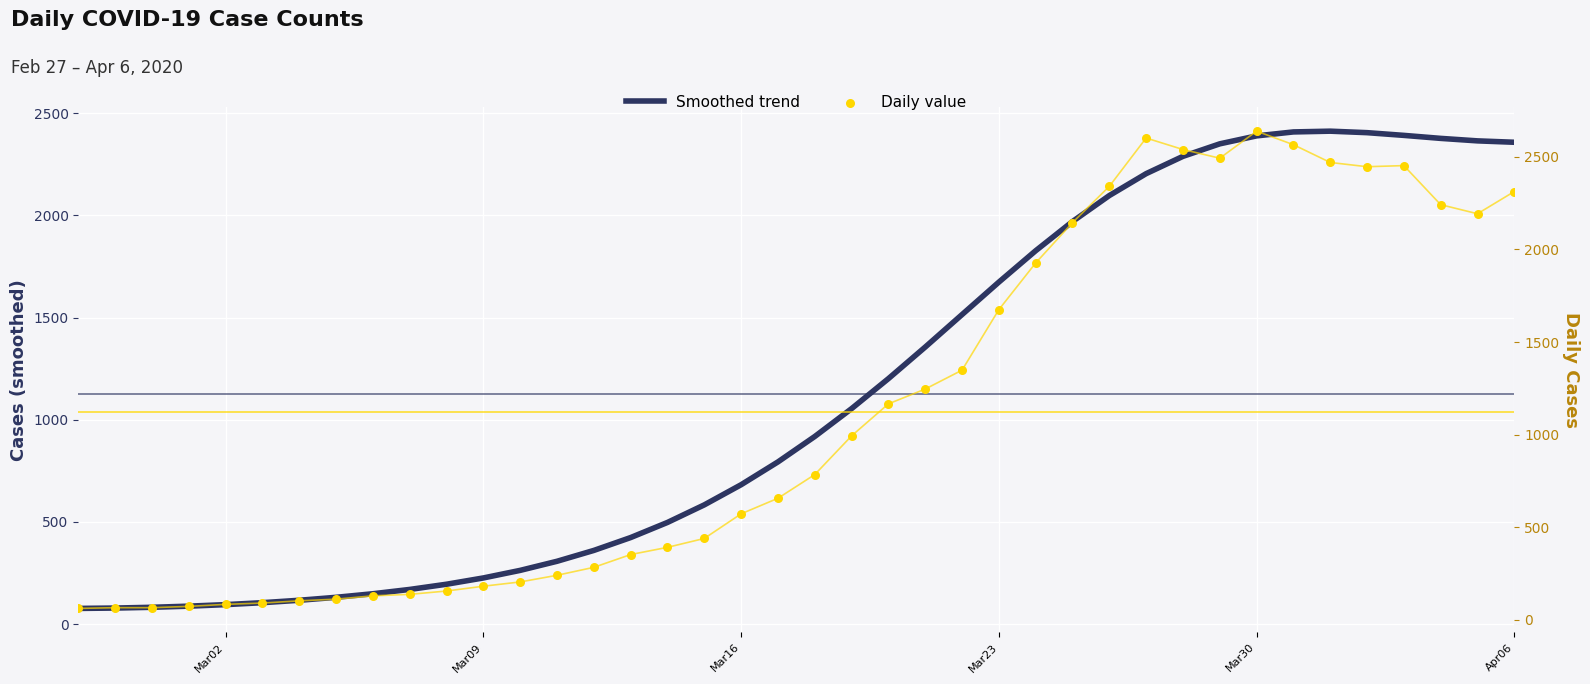

Which series reaches the maximum Y coordinate?

Daily value